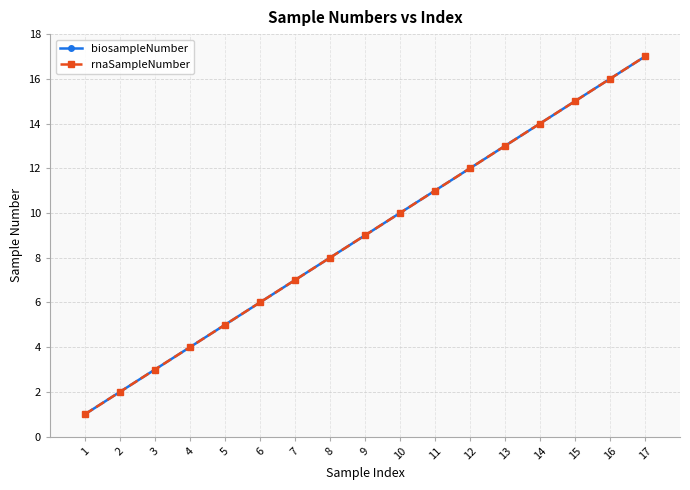

Does the chart have visible grid lines?

Yes